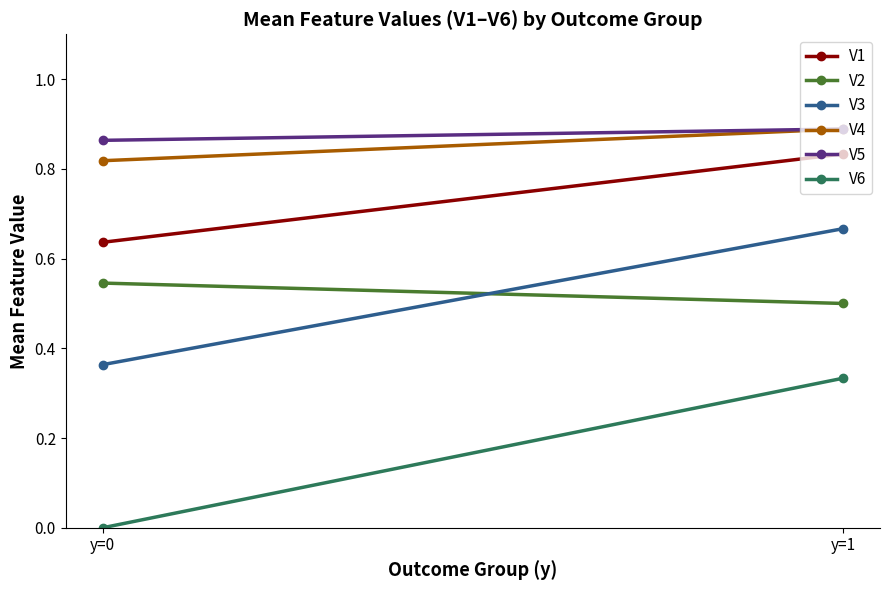

Reading left to right, extract all data points from this chart.

V1: y=0=0.6	y=1=0.8
V2: y=0=0.5	y=1=0.5
V3: y=0=0.4	y=1=0.7
V4: y=0=0.8	y=1=0.9
V5: y=0=0.9	y=1=0.9
V6: y=0=0.0	y=1=0.3